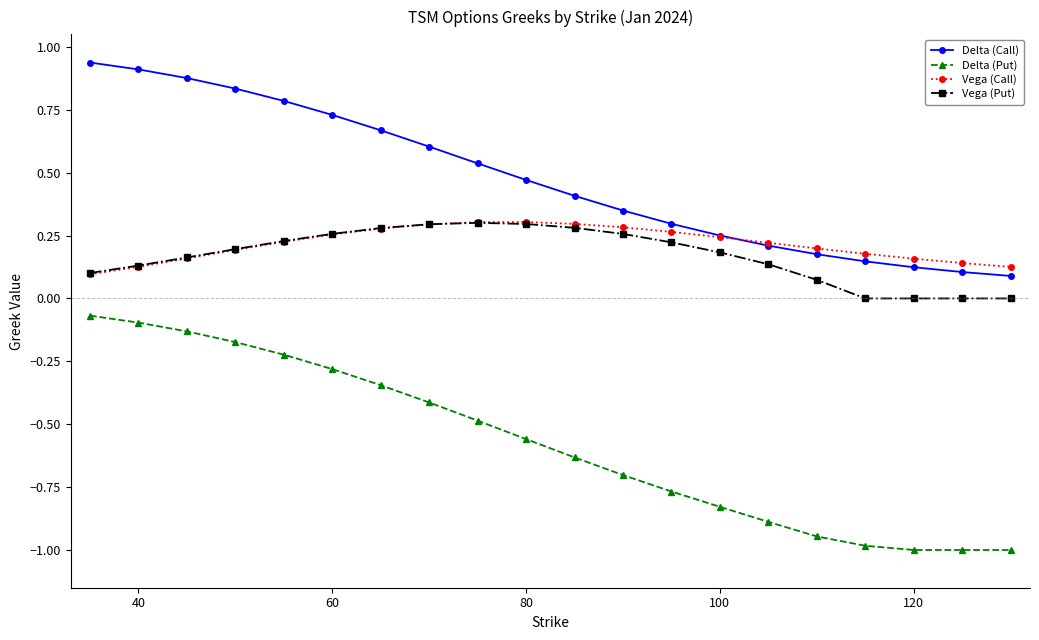

True or false: Delta (Put) and Vega (Call) intersect in this chart.

False